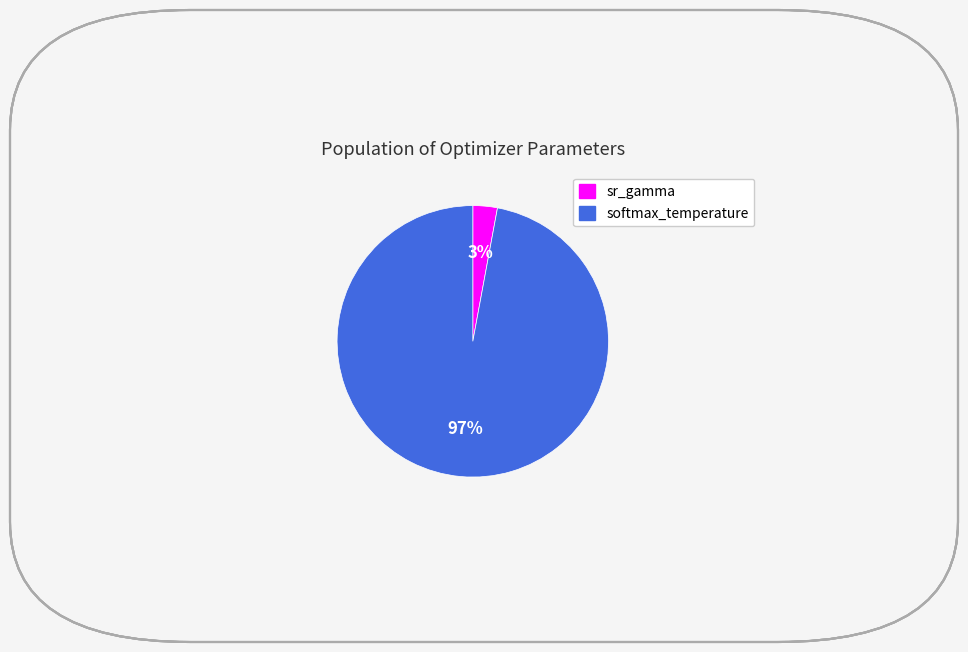

Is the sum of softmax_temperature and sr_gamma greater than half?

Yes